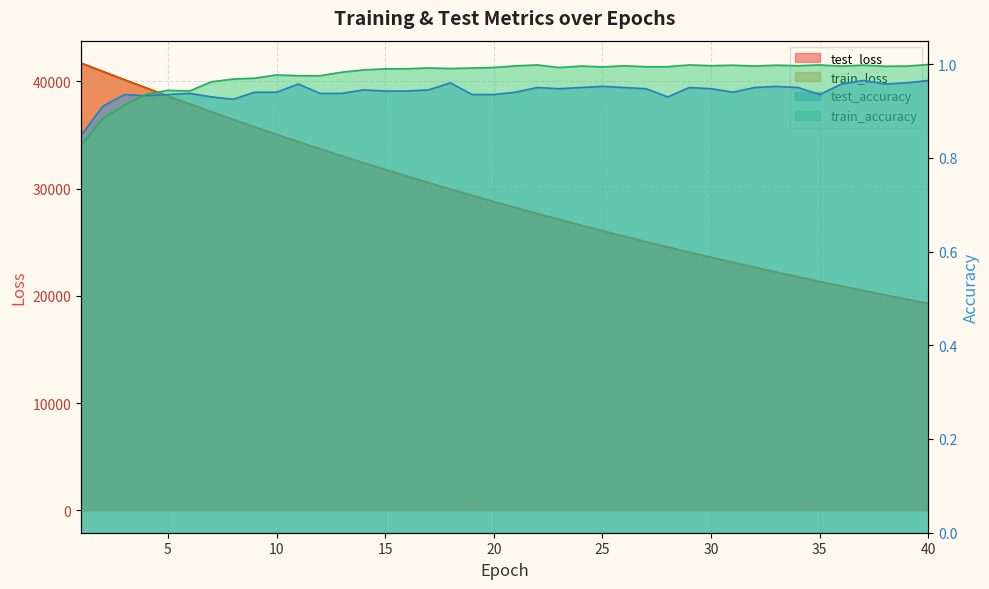

Reading left to right, extract all data points from this chart.

test_loss: 41716.0	40935.9	40160.4	39396.4	38642.5	37901.5	37171.7	36454.8	35750.4	35058.7	34378.3	33712.2	33056.1	32412.5	31780.6	31160.7	30552.3	29953.6	29368.4	28792.2	28227.8	27672.6	27128.5	26594.3	26070.6	25555.3	25051.3	24555.3	24069.6	23591.9	23124.2	22664.6	22214.3	21771.2	21337.2	20911.5	20493.7	20083.4	19681.0	19286.1
train_loss: 41721.5	40935.3	40159.7	39394.4	38640.5	37899.3	37169.2	36452.5	35748.4	35056.4	34376.5	33709.3	33053.9	32410.4	31778.7	31158.5	30549.8	29952.3	29365.9	28790.3	28225.3	27670.8	27126.7	26592.5	26068.3	25553.8	25049.0	24553.6	24067.6	23590.6	23122.5	22663.2	22212.4	21770.1	21336.0	20910.2	20492.3	20082.3	19679.9	19285.1
test_accuracy: 0.8	0.9	0.9	0.9	0.9	0.9	0.9	0.9	0.9	0.9	1.0	0.9	0.9	0.9	0.9	0.9	0.9	1.0	0.9	0.9	0.9	0.9	0.9	0.9	1.0	0.9	0.9	0.9	0.9	0.9	0.9	0.9	1.0	0.9	0.9	1.0	1.0	1.0	1.0	1.0
train_accuracy: 0.8	0.9	0.9	0.9	0.9	0.9	1.0	1.0	1.0	1.0	1.0	1.0	1.0	1.0	1.0	1.0	1.0	1.0	1.0	1.0	1.0	1.0	1.0	1.0	1.0	1.0	1.0	1.0	1.0	1.0	1.0	1.0	1.0	1.0	1.0	1.0	1.0	1.0	1.0	1.0